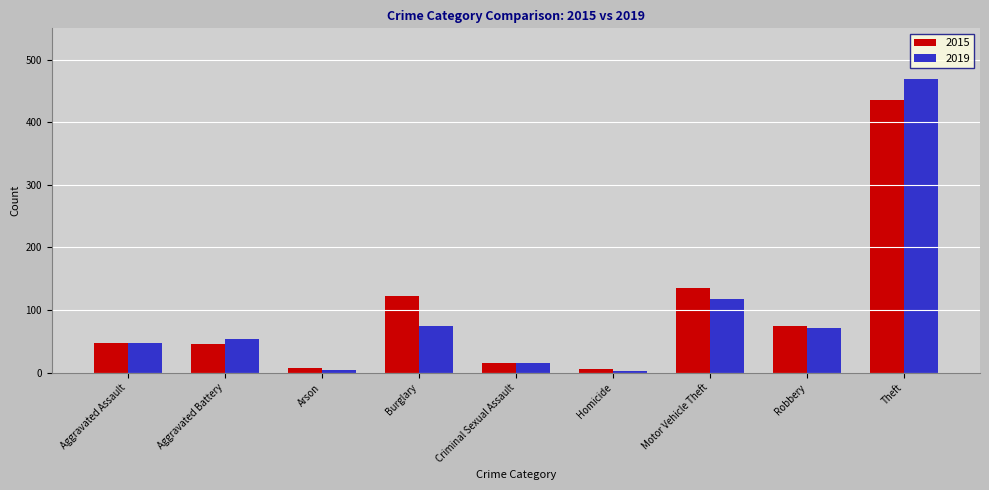

Rank the series by their maximum value, from highest to lowest.

2019, 2015